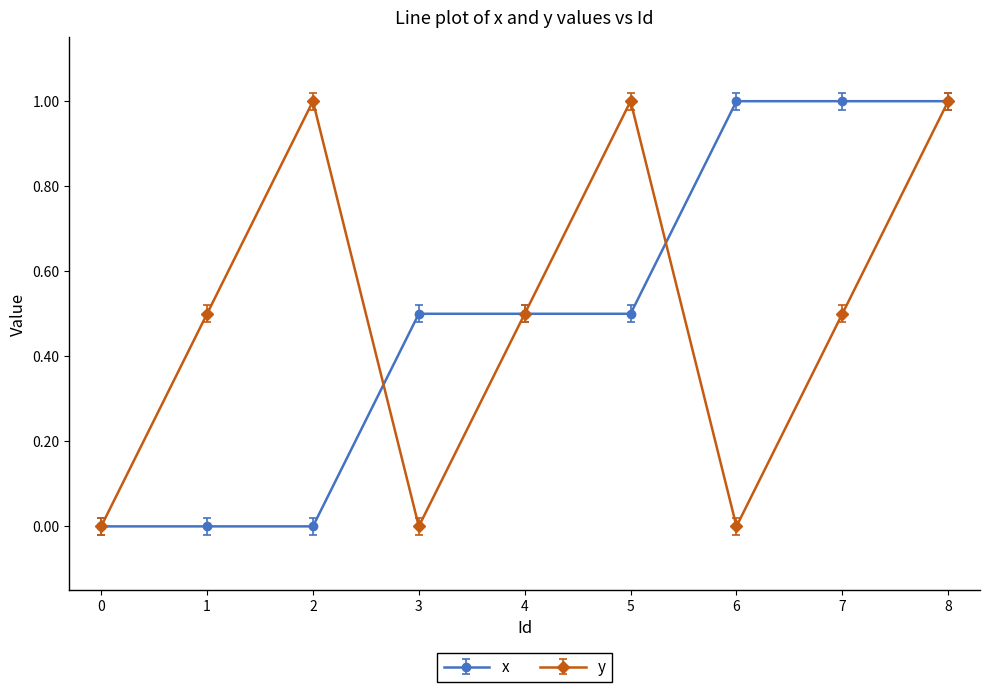

What is the difference between the y values at 7 and 2?

0.5